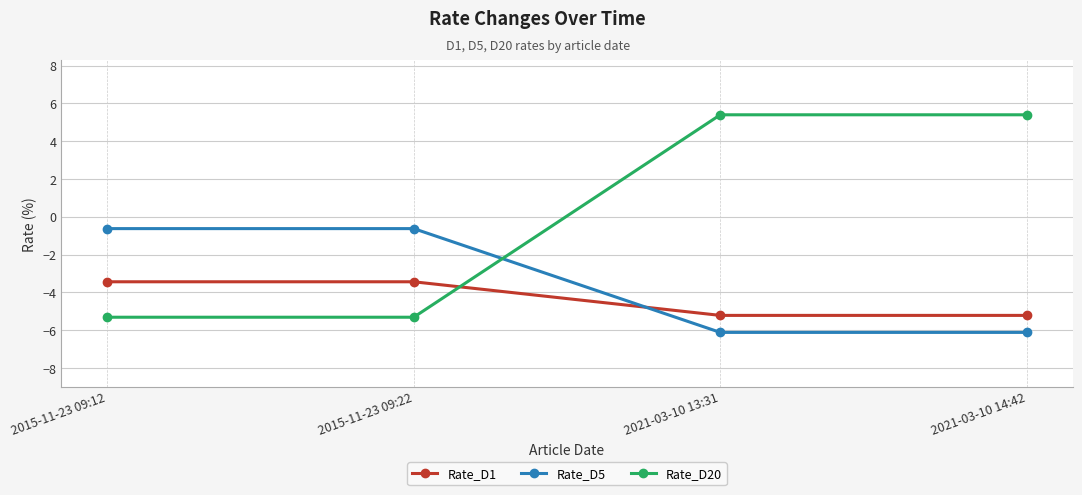

Is it true that Rate_D1 equals -5.2 at 2021-03-10 13:31?

True